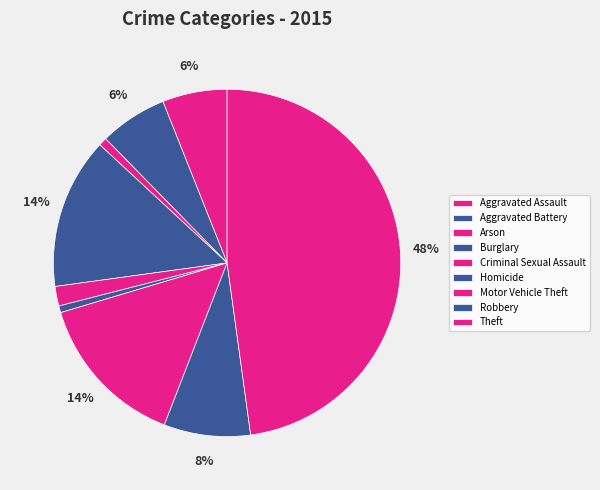

Do Robbery and Arson together represent more than half of the pie?

No